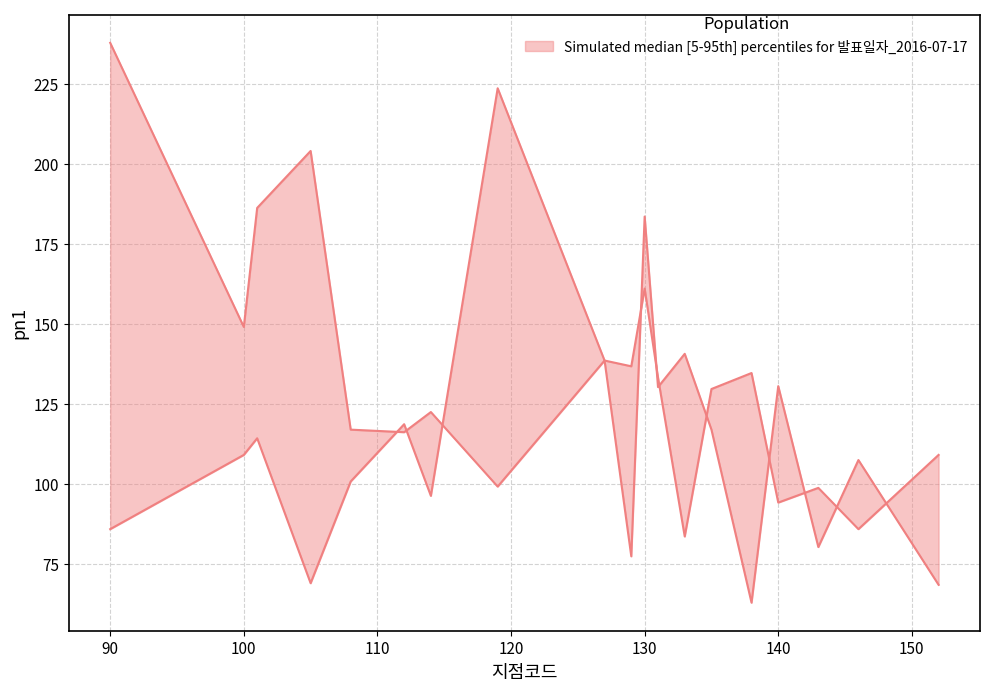

What is the difference between the highest and lowest values at 114?

26.2